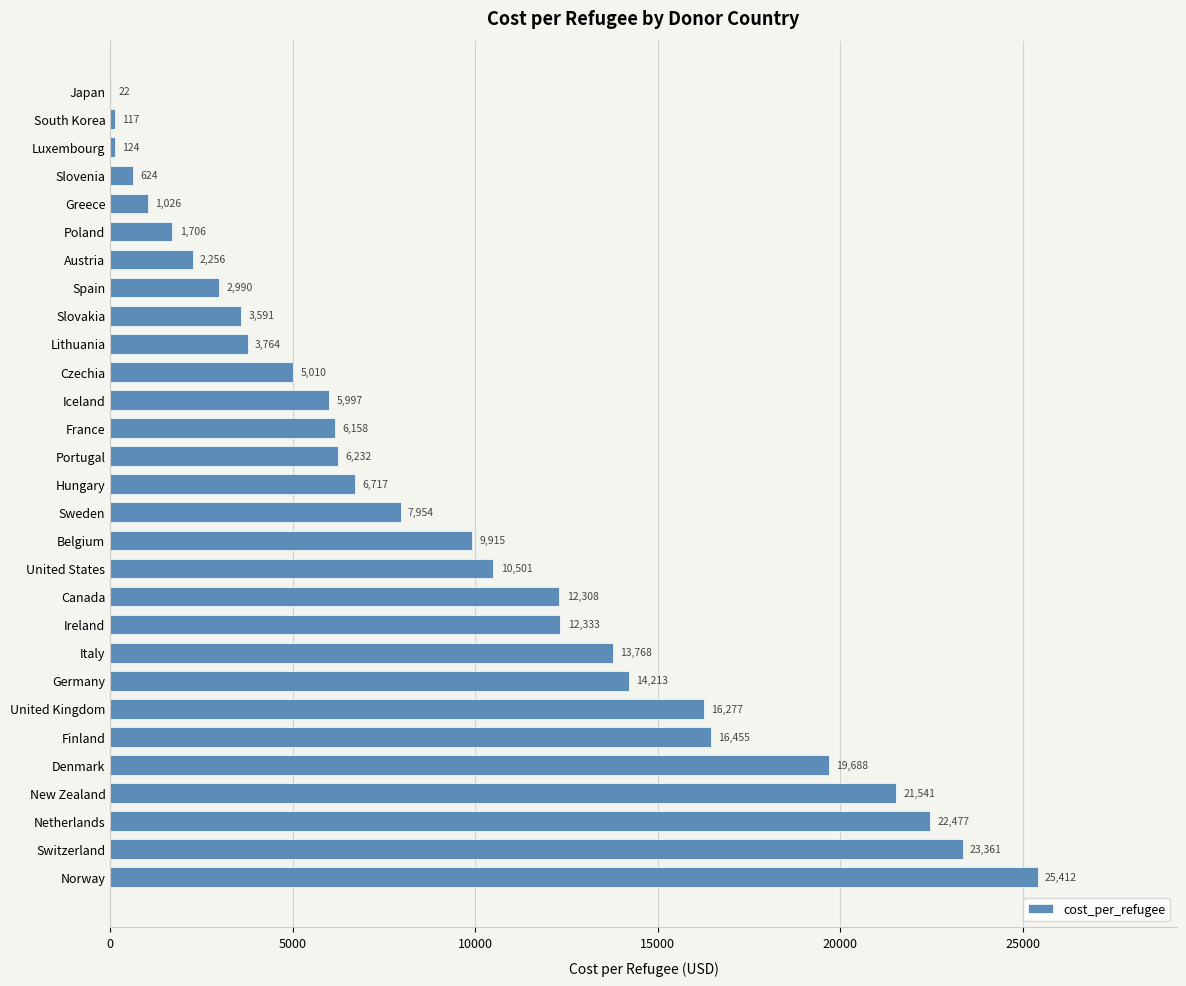

What value does the data have at Netherlands?

22476.8